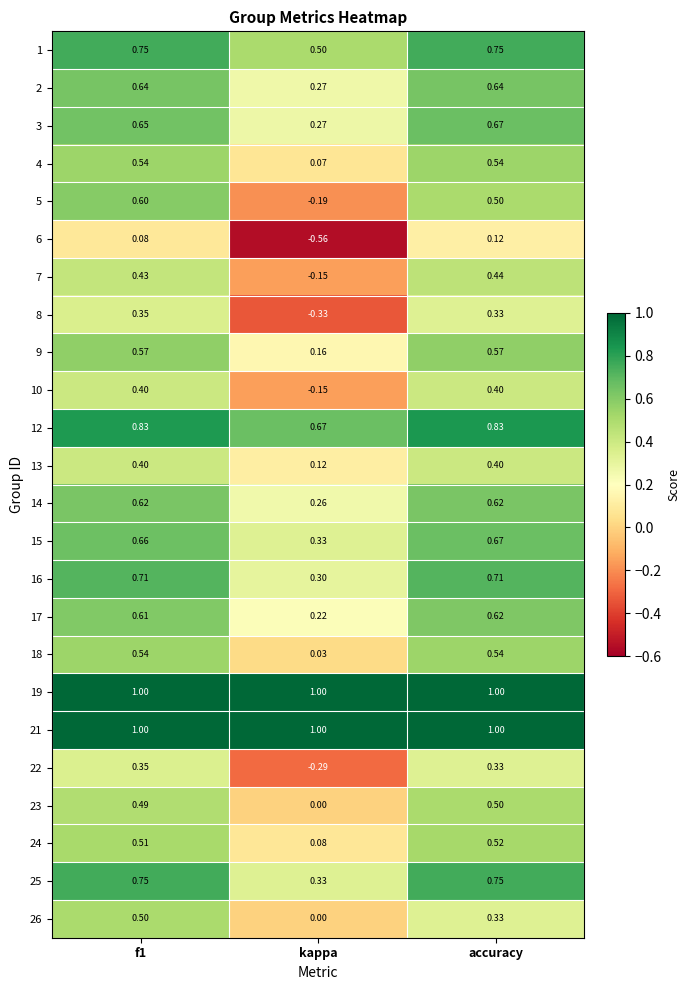

Count the number of data series in this chart.

24